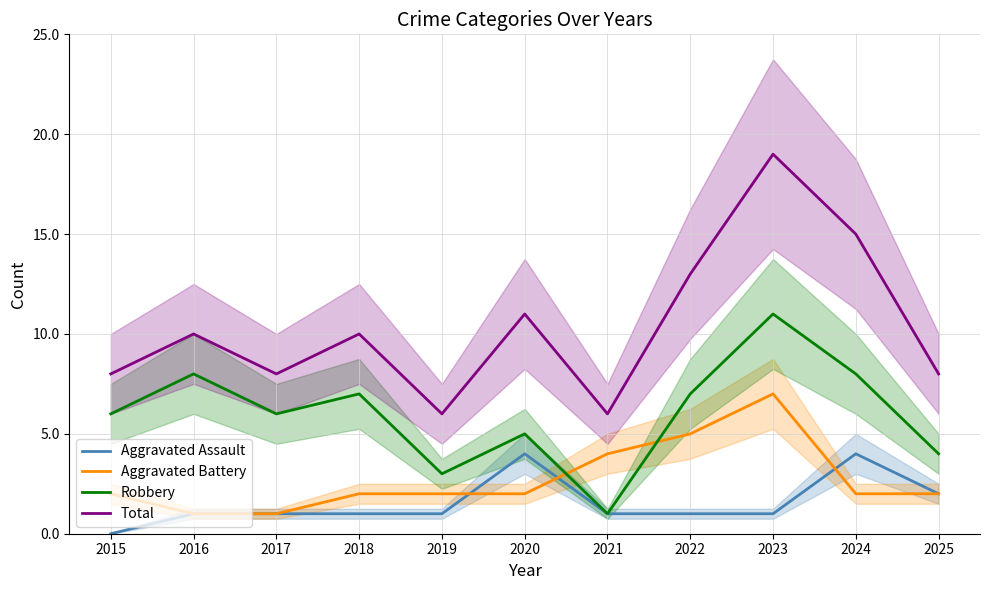

What is the highest value of the Robbery series?

11